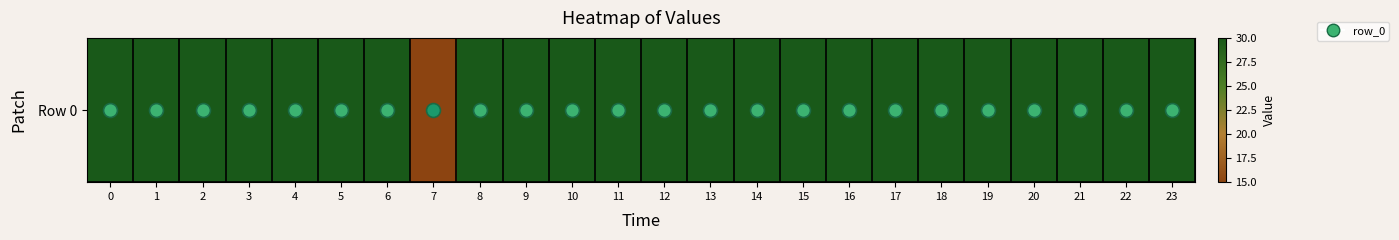

The value at 11 is 30. True or false?

True